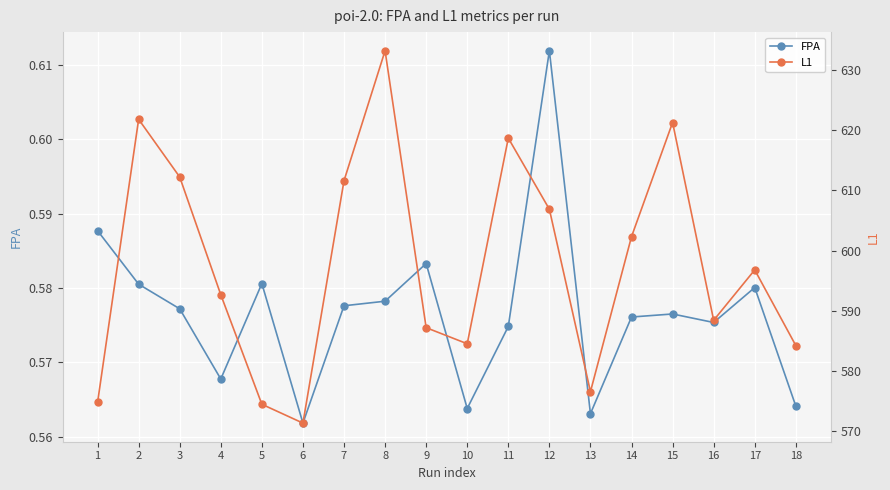

True or false: FPA and L1 cross at least once.

False